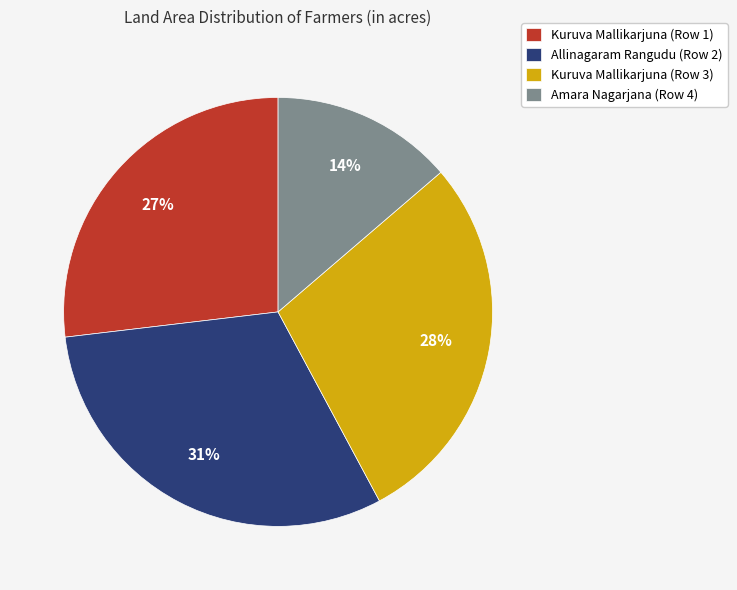

To the nearest percent, what is the average slice percentage?

25%